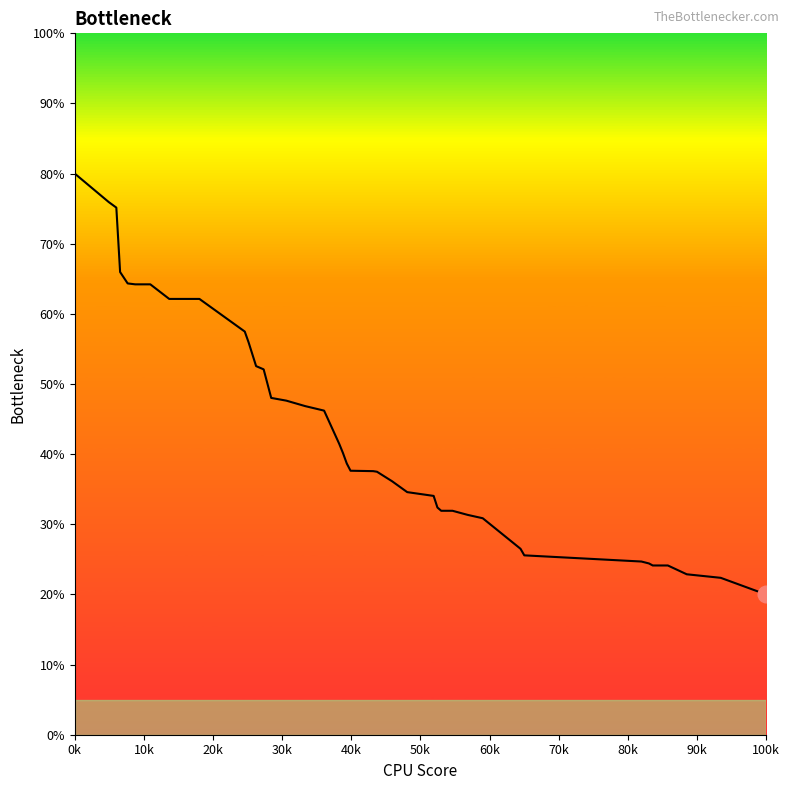

What is the smallest value displayed?

20.0